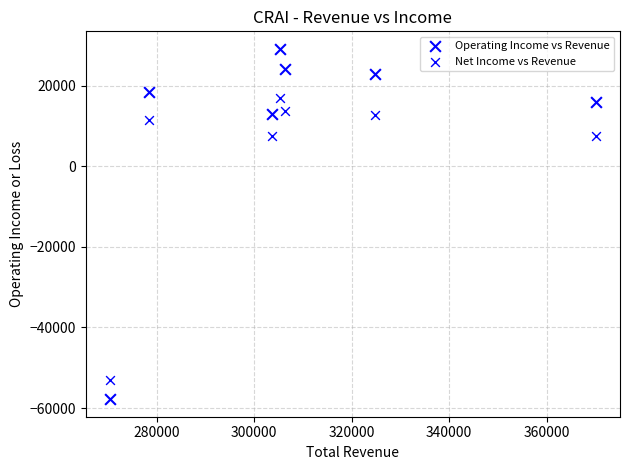

How many data points are displayed?

14